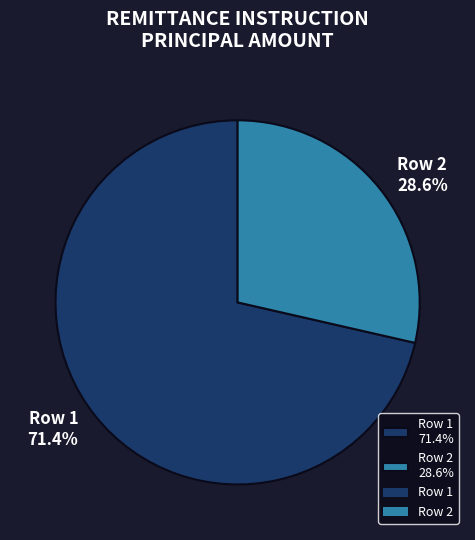

What is the total percentage of Row 2 and Row 1?

100.0%